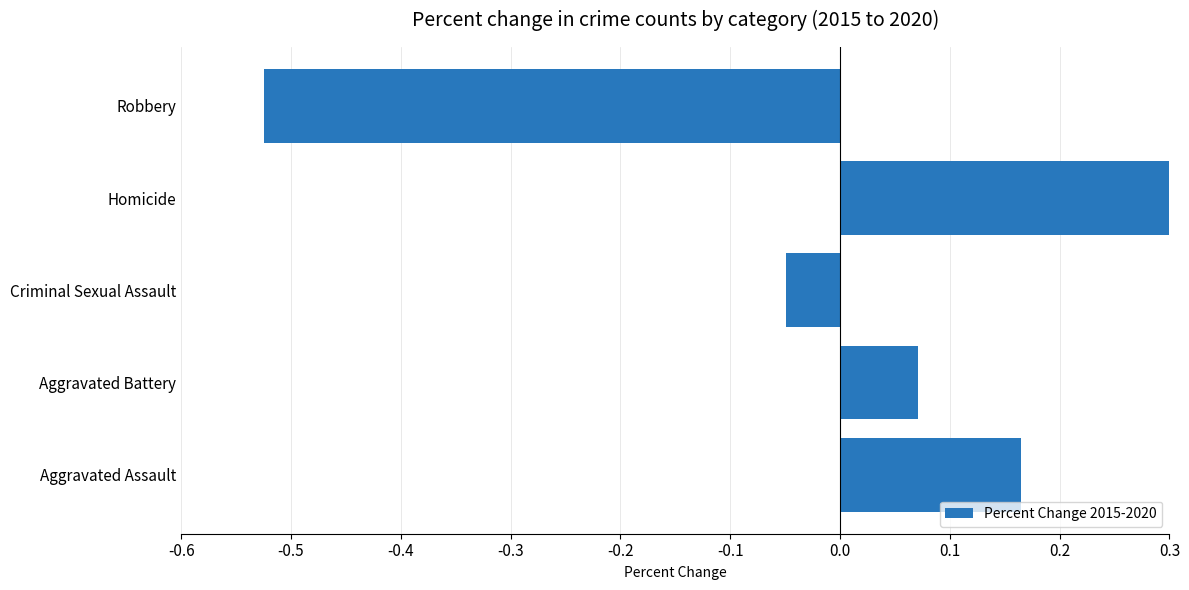

How many values are below zero?

2